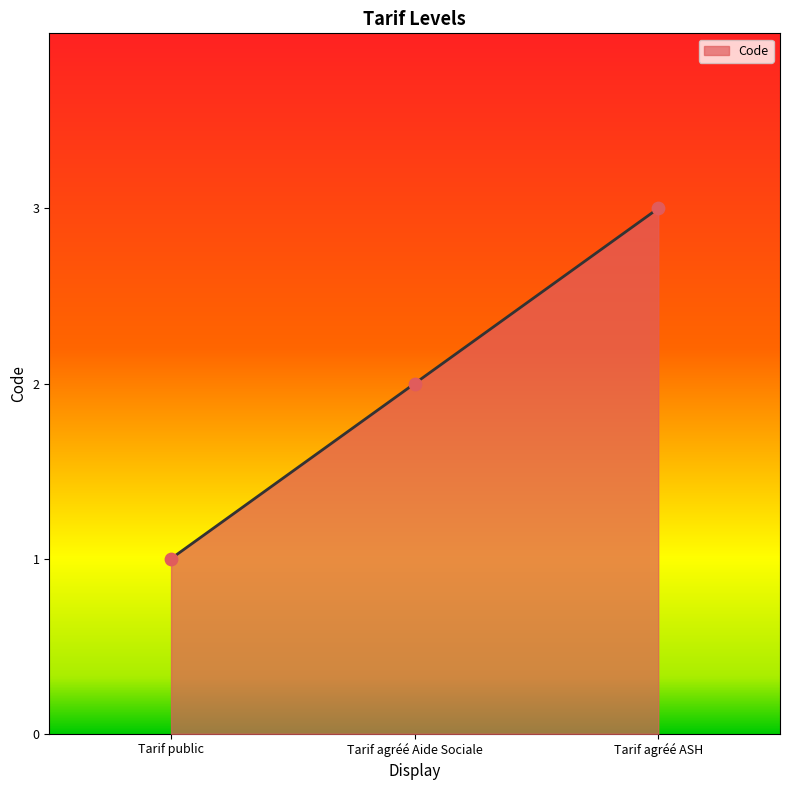

Between Tarif agréé Aide Sociale and Tarif agréé ASH, which is larger?

Tarif agréé ASH